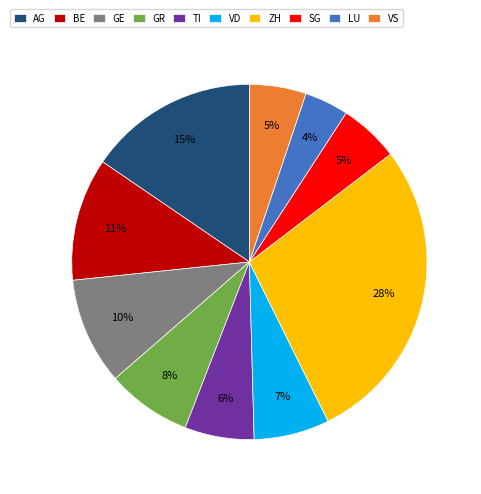

Which has a higher value, SG or LU?

SG